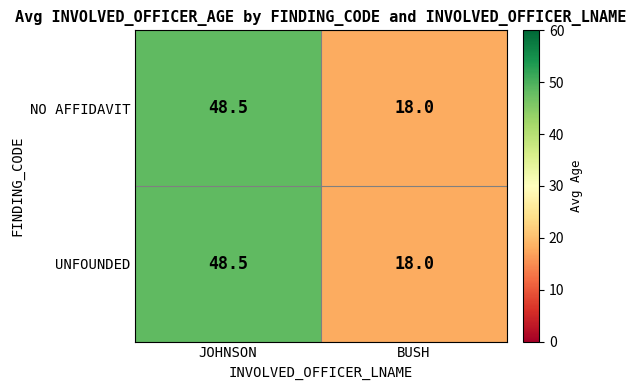

Is it true that UNFOUNDED equals 18.0 at BUSH?

True